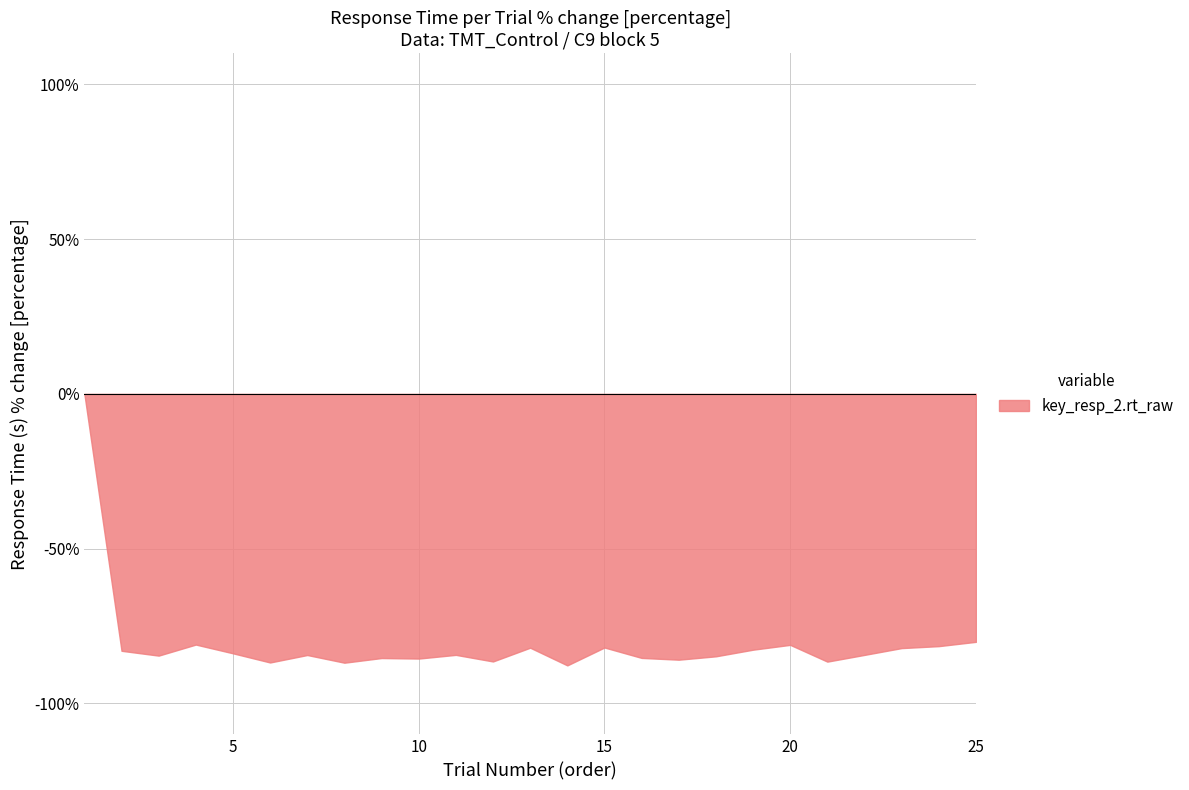

List the labels in order of value, smallest first.

14, 8, 6, 21, 12, 17, 10, 9, 16, 18, 3, 7, 22, 11, 5, 2, 19, 23, 13, 15, 24, 20, 4, 25, 1